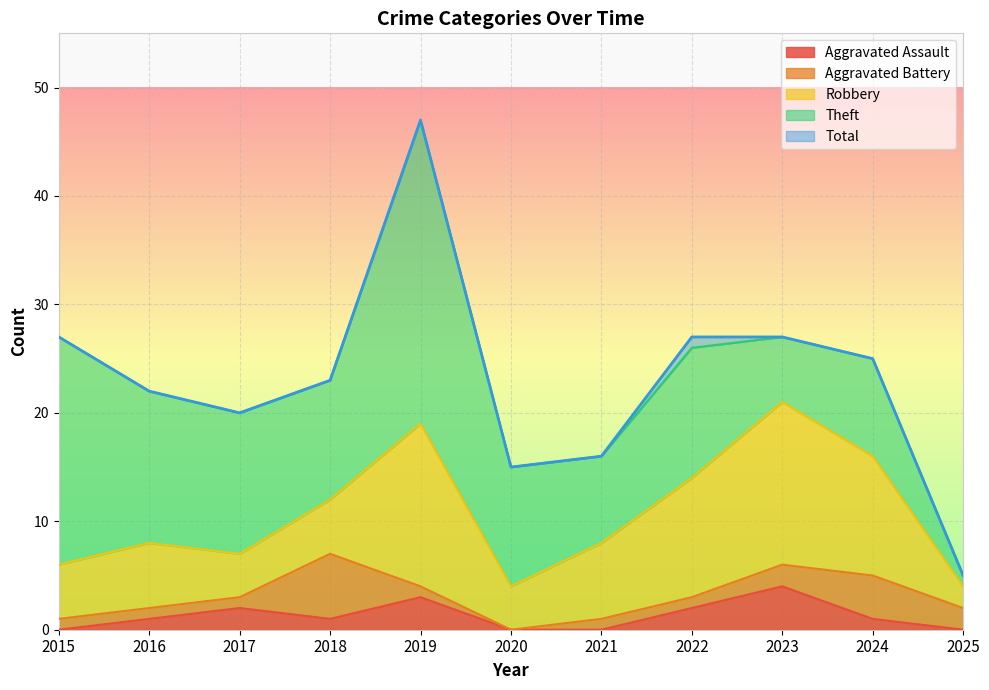

The value of Aggravated Assault at 2019 is 3. True or false?

True